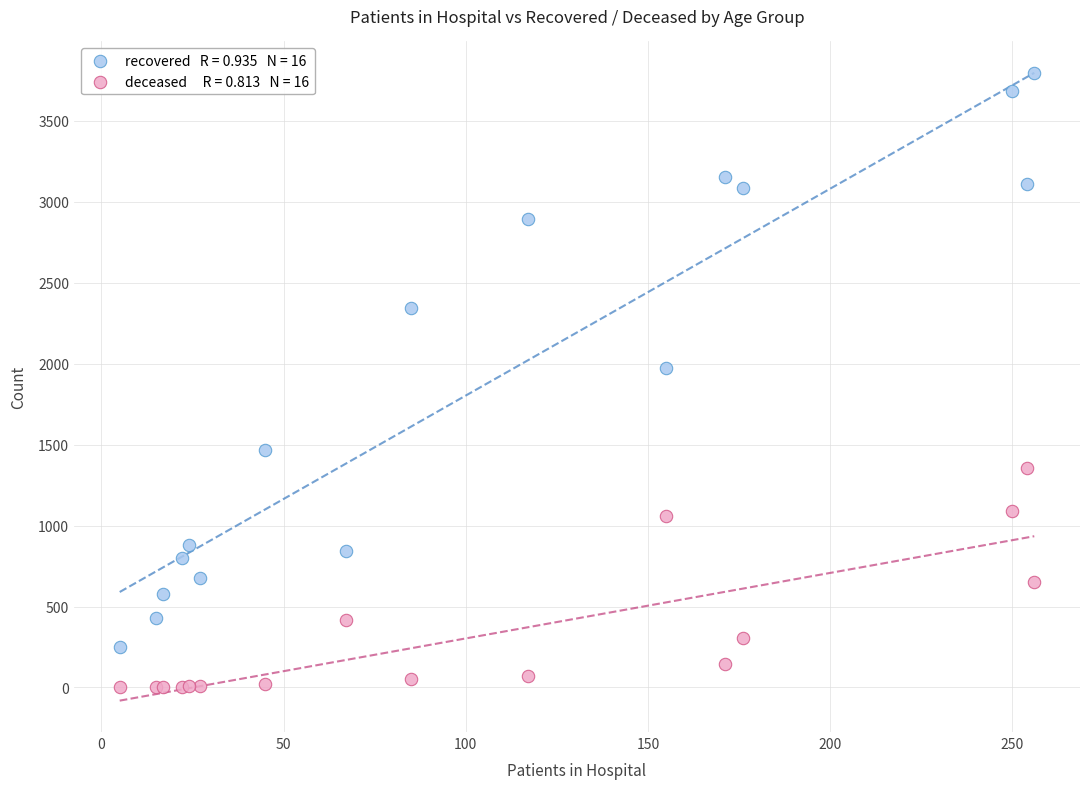

Across all series, what Y value is closest to 1896?

1970